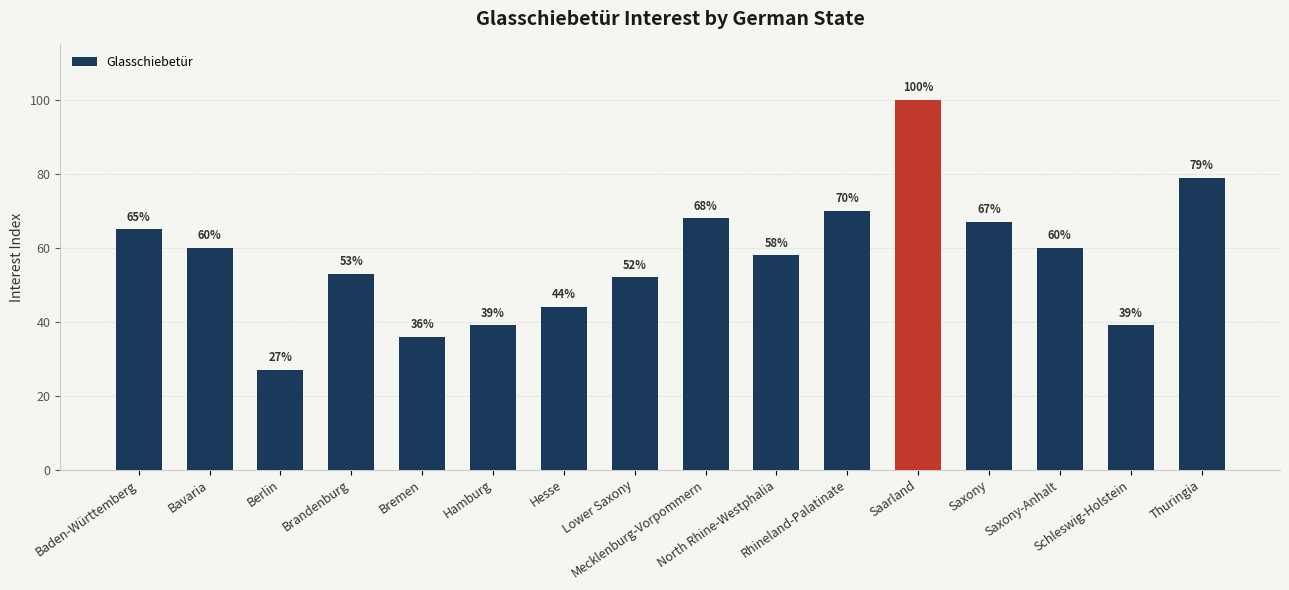

What is the sum of all values?

917